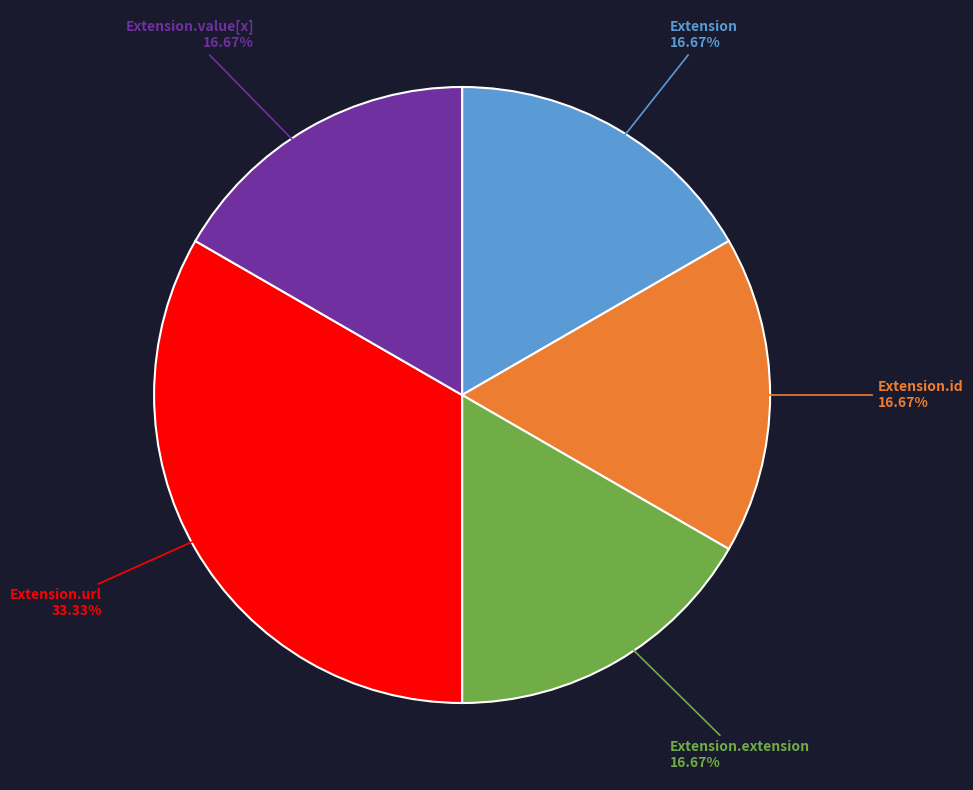

Does any single category account for the majority?

No